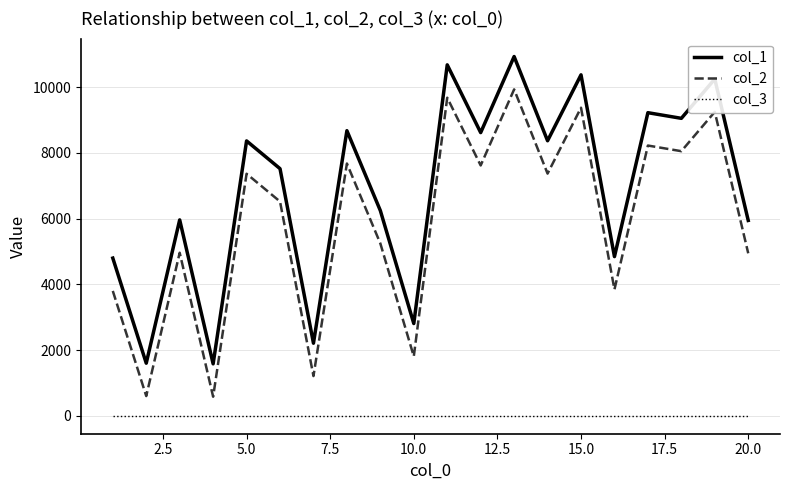

Rank the series by their maximum value, from lowest to highest.

col_3, col_2, col_1